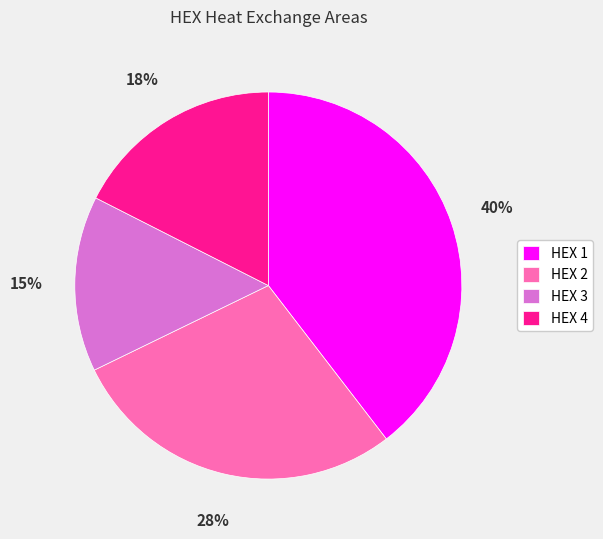

To the nearest percent, what percentage of the pie is HEX 2?

28%